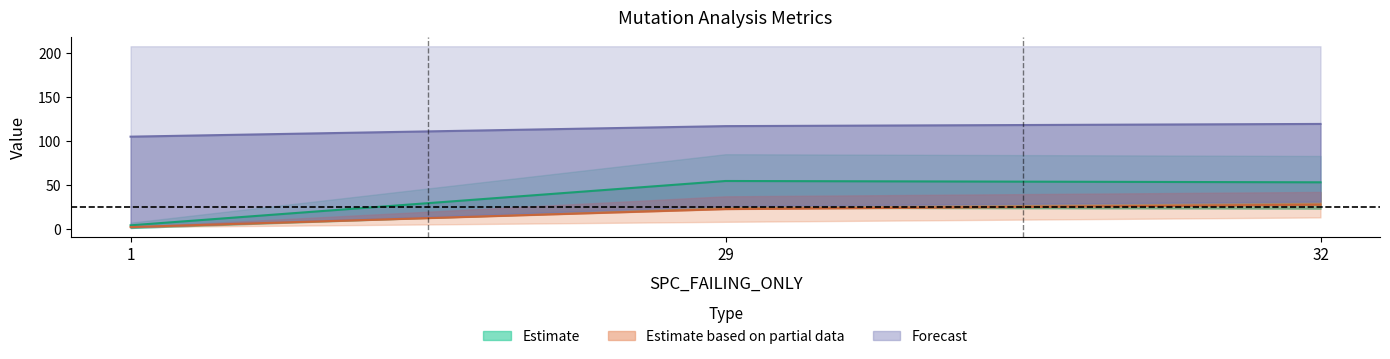

At which category is the sum across all series the highest?

32